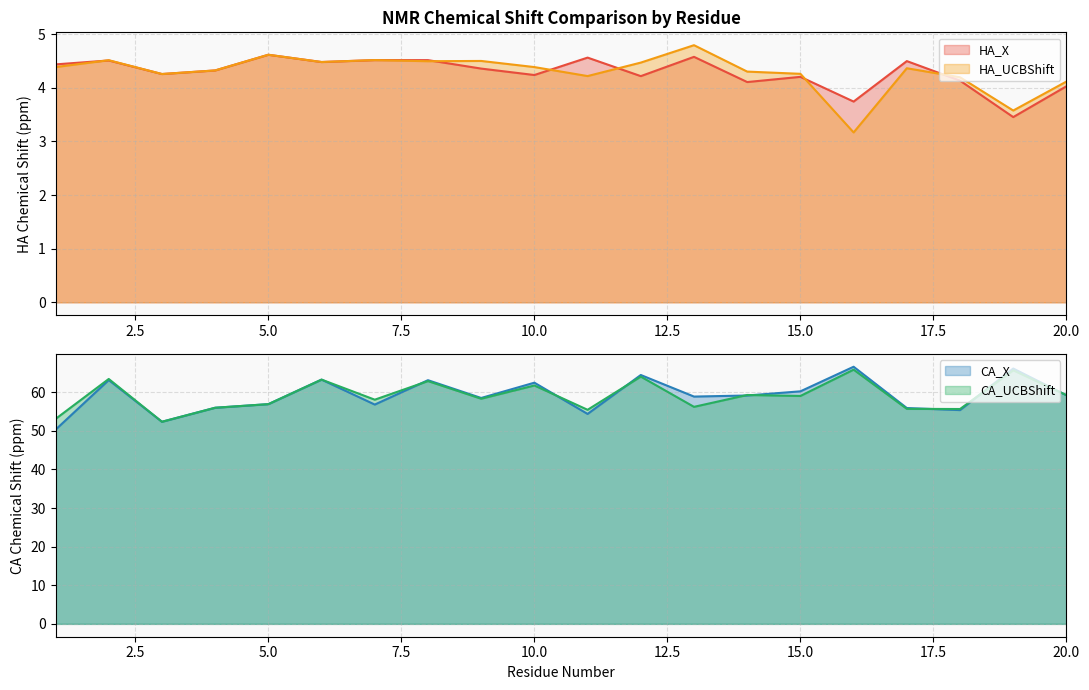

The value of HA_X at 18 is 4.1. True or false?

True